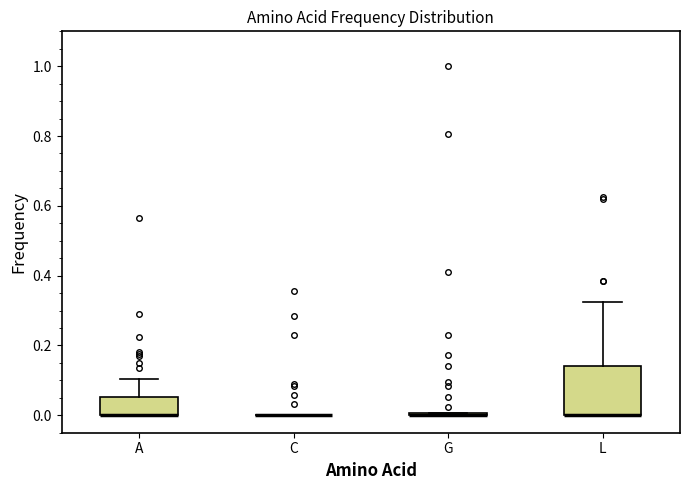

Reading left to right, transcribe this box plot: for each box, give where its median line is, the range the box spans, and where its two whiskers end, as read against the y-axis. The values are not printed on the chart, so give them approximately, as read against the axis.

A: median 0.00 (drawn on the box's lower edge), box 0.00 to 0.06, whiskers 0.00 to 0.10
C: box collapsed to a line at 0.00, whiskers 0.00 to 0.00
G: box collapsed to a line at 0.00, whiskers 0.00 to 0.00
L: median 0.00 (drawn on the box's lower edge), box 0.00 to 0.14, whiskers 0.00 to 0.32